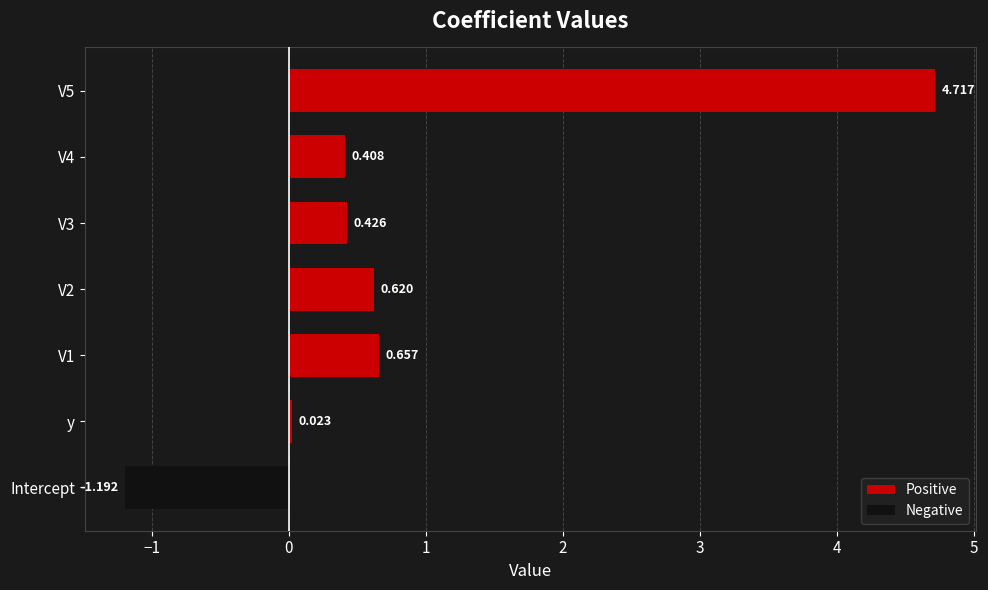

Which category has the lowest value across all series?

Intercept